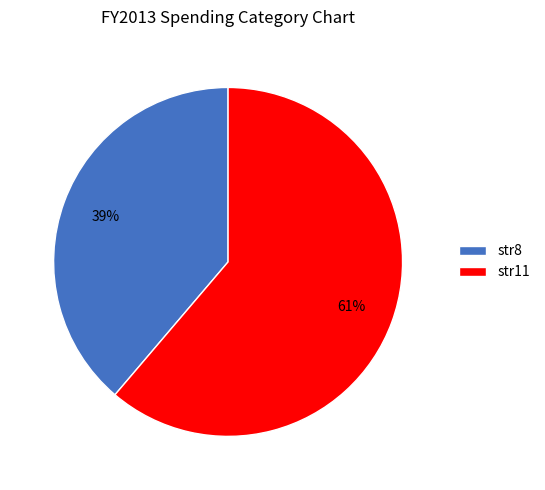

The str11 slice represents 50% of the pie. True or false?

False